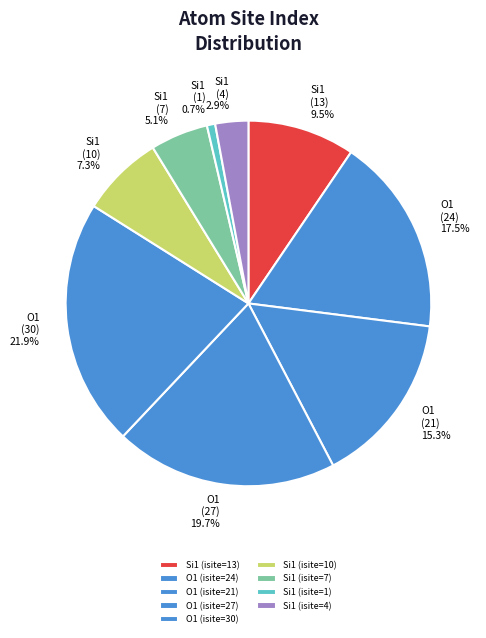

Count the number of slices in the pie.

9